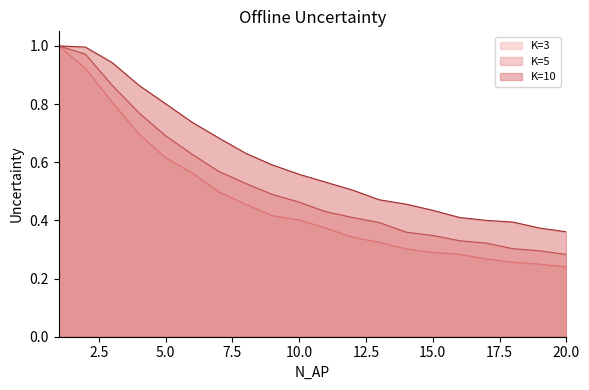

The value of K=3 at 20.0 is 0.4. True or false?

False